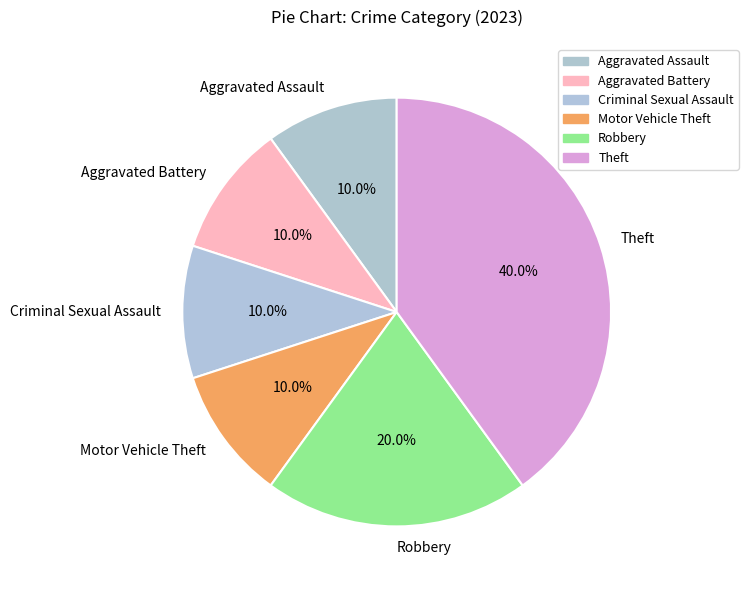

What is the ratio of the value at Criminal Sexual Assault to the value at Aggravated Assault?

1.0